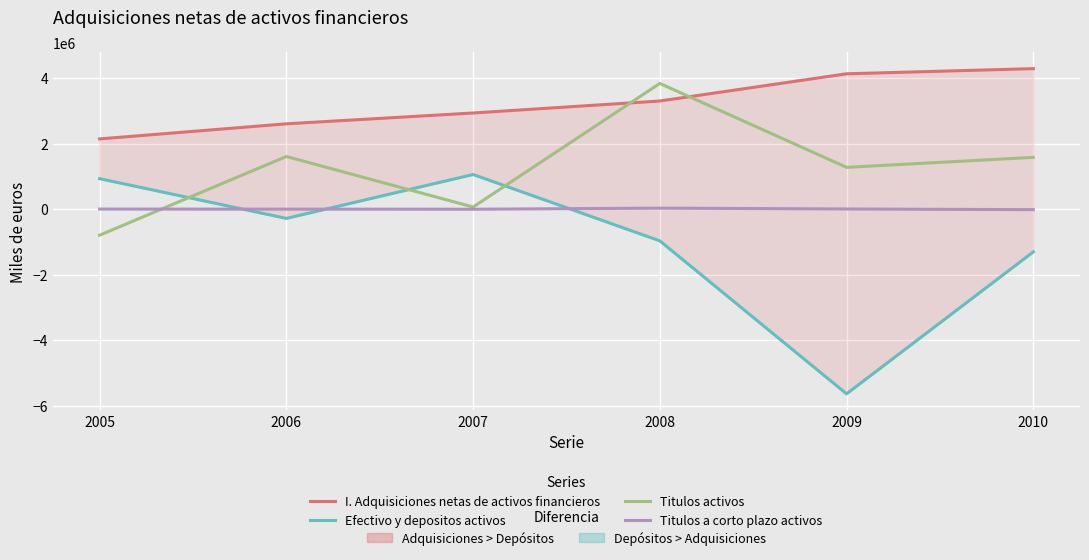

Reading left to right, transcribe all the data shown in this chart.

I. Adquisiciones netas de activos financieros: 2144046	2604828	2935689	3302083	4132842	4290551
Efectivo y depositos activos: 930011	-283832	1056612	-969569	-5642205	-1306692
Titulos activos: -796482	1607165	64128	3838570	1275406	1580740
Titulos a corto plazo activos: 1277	-991	-3332	29105	4100	-16895